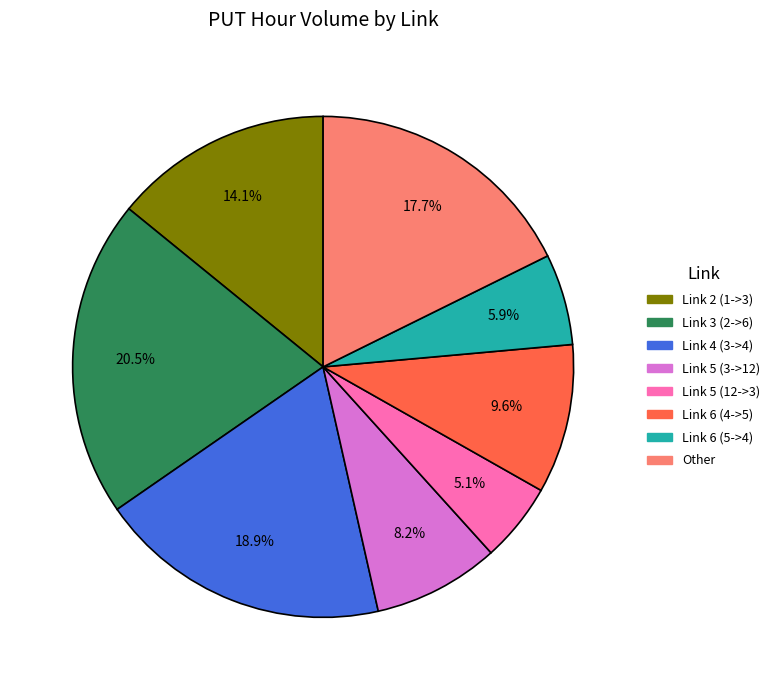

Does any single category account for the majority?

No